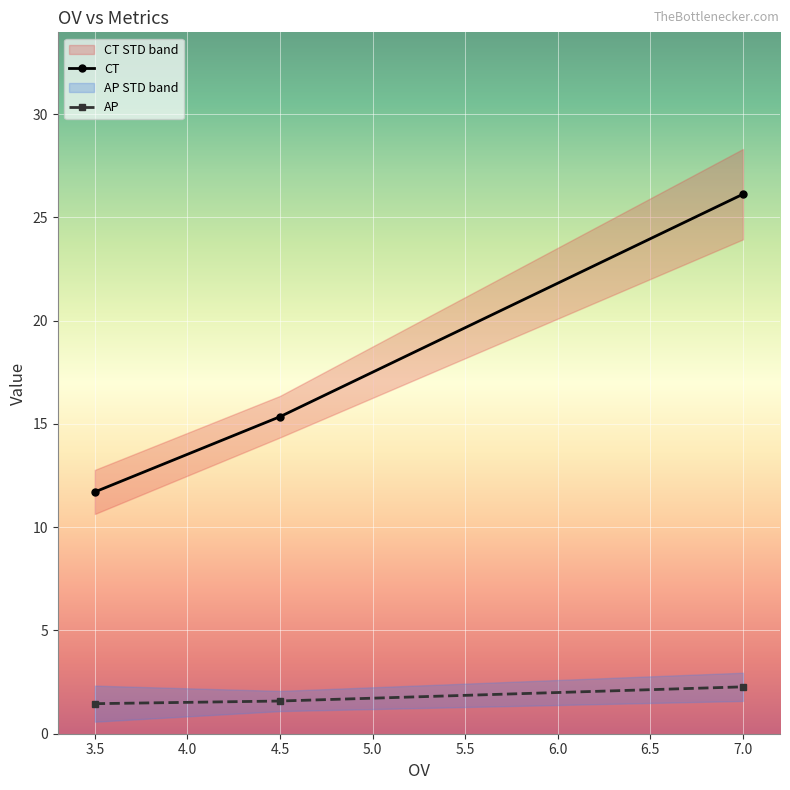

Read the CT value at 3.5.

11.7